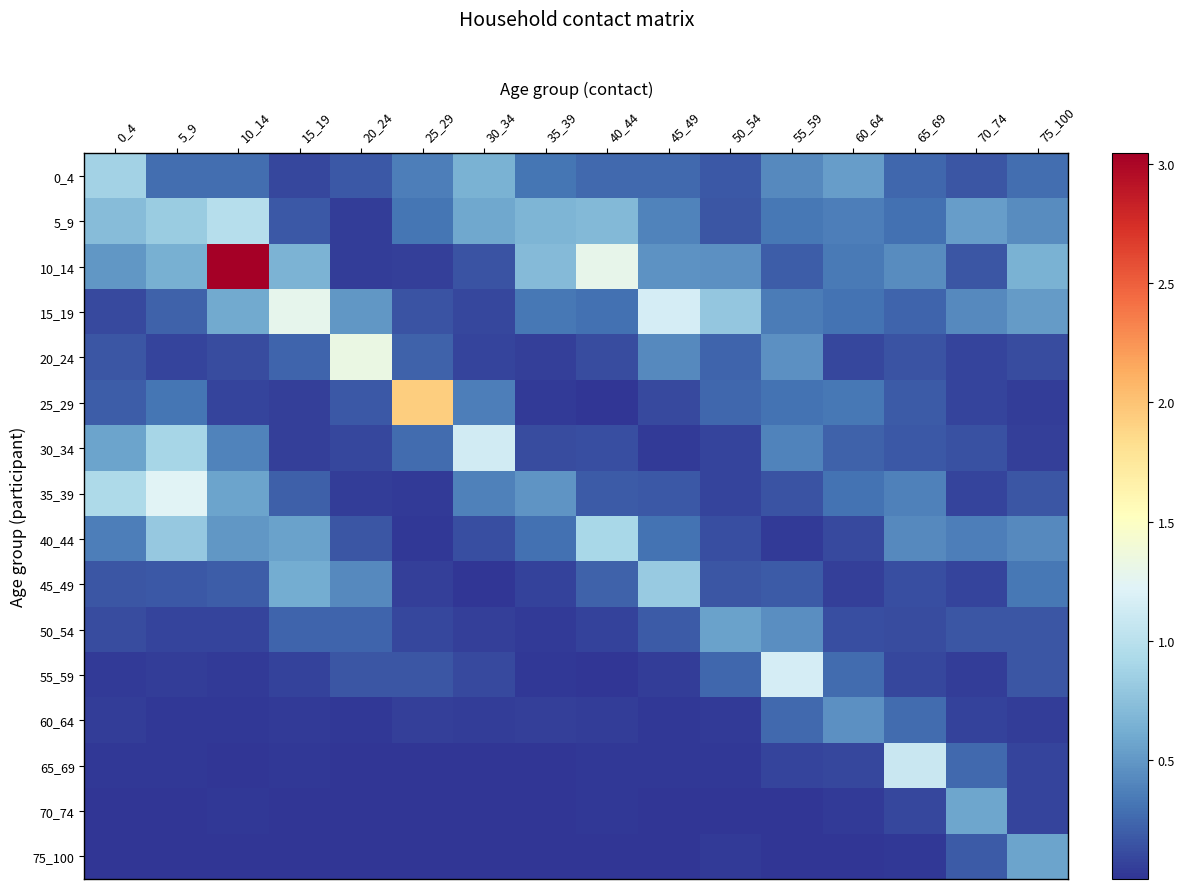

At which category is the sum across all series the highest?

10_14